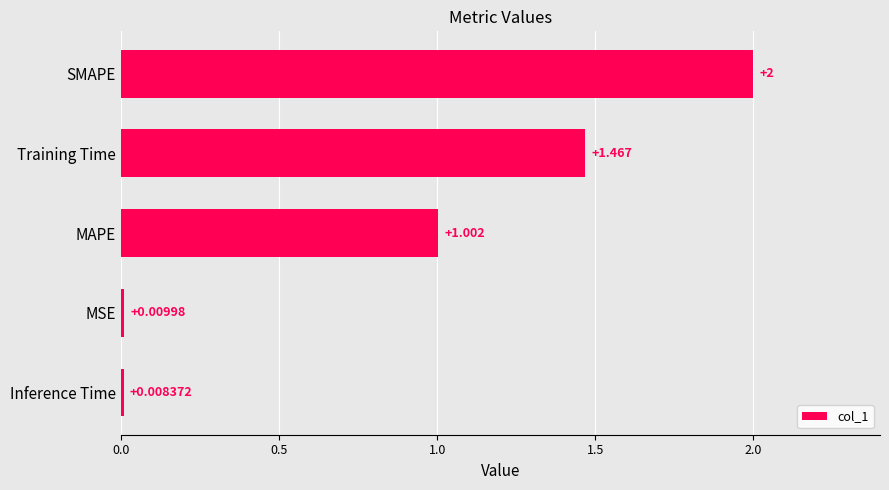

Rank the categories by value from lowest to highest.

Inference Time, MSE, MAPE, Training Time, SMAPE